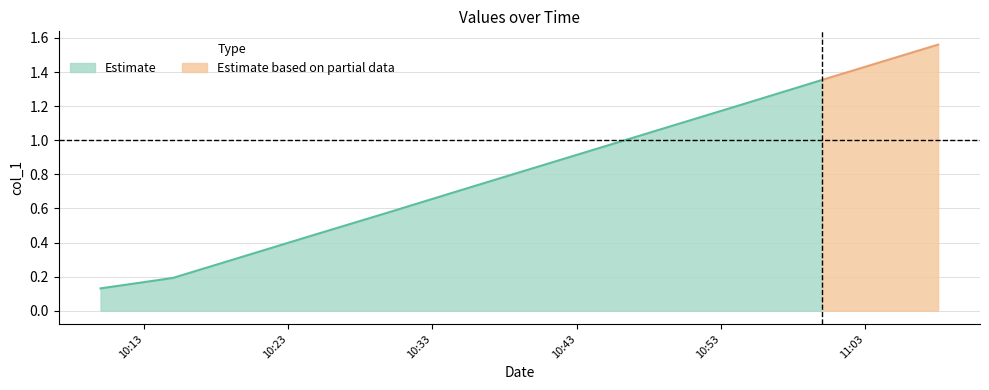

Reading right to left, extract all data points from this chart.

1.6	1.5	1.4	1.2	1.1	1.0	0.8	0.7	0.6	0.5	0.3	0.2	0.1